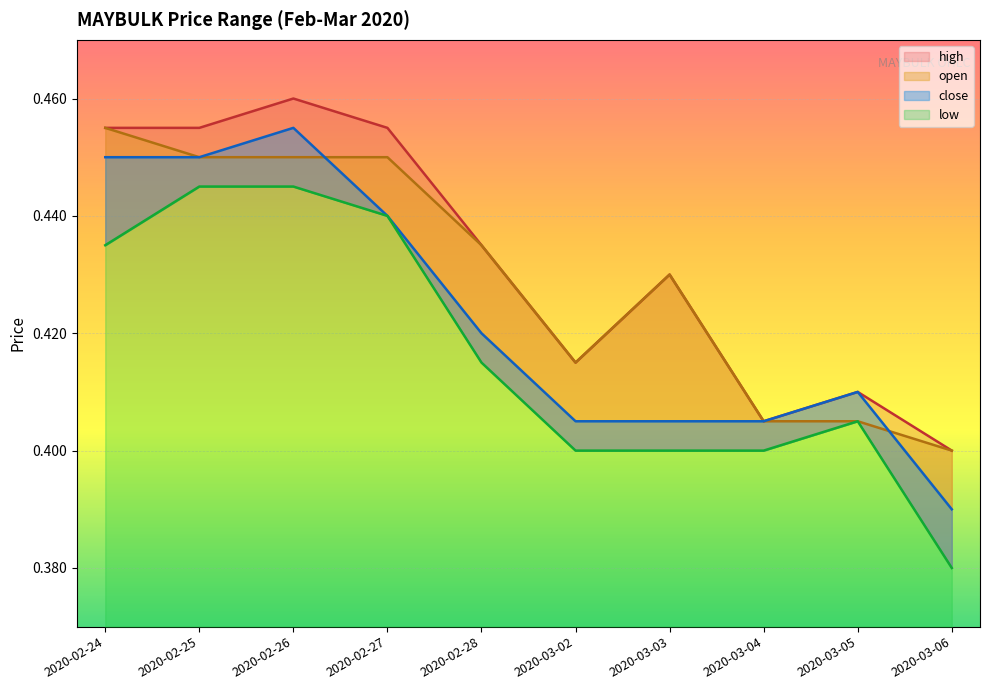

Where is open nearest to the value 0?

2020-03-06